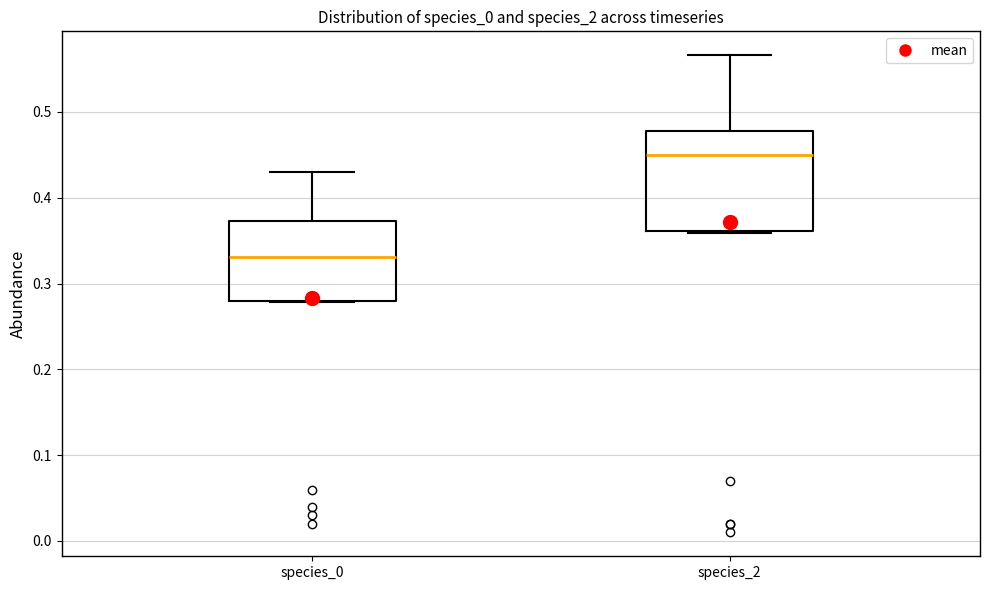

Reading left to right, transcribe this box plot: for each box, give where its median line is, the range the box spans, and where its two whiskers end, as read against the y-axis. The values are not printed on the chart, so give them approximately, as read against the axis.

species_0: median 0.33, box 0.28 to 0.37, whiskers 0.28 to 0.43
species_2: median 0.45, box 0.36 to 0.48, whiskers 0.36 to 0.57